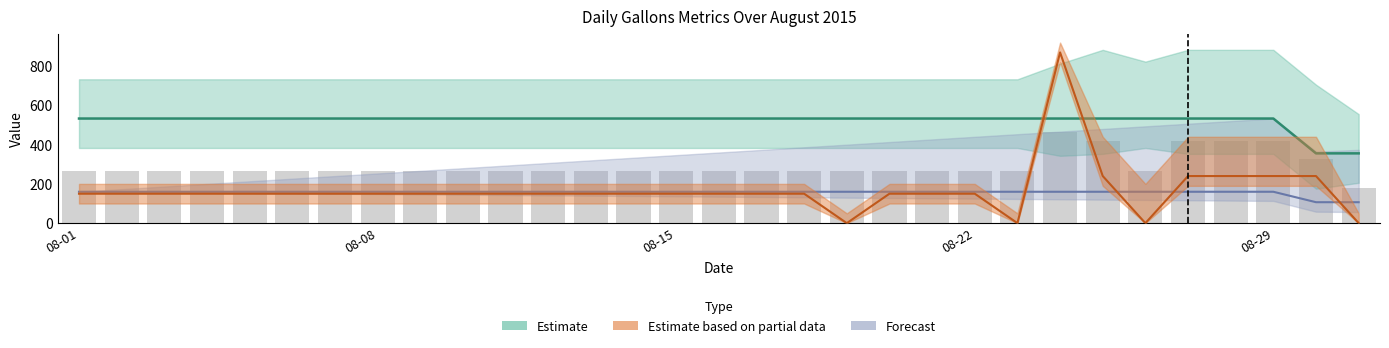

Which has a higher value, 2015-08-19 or 2015-08-08?

2015-08-19